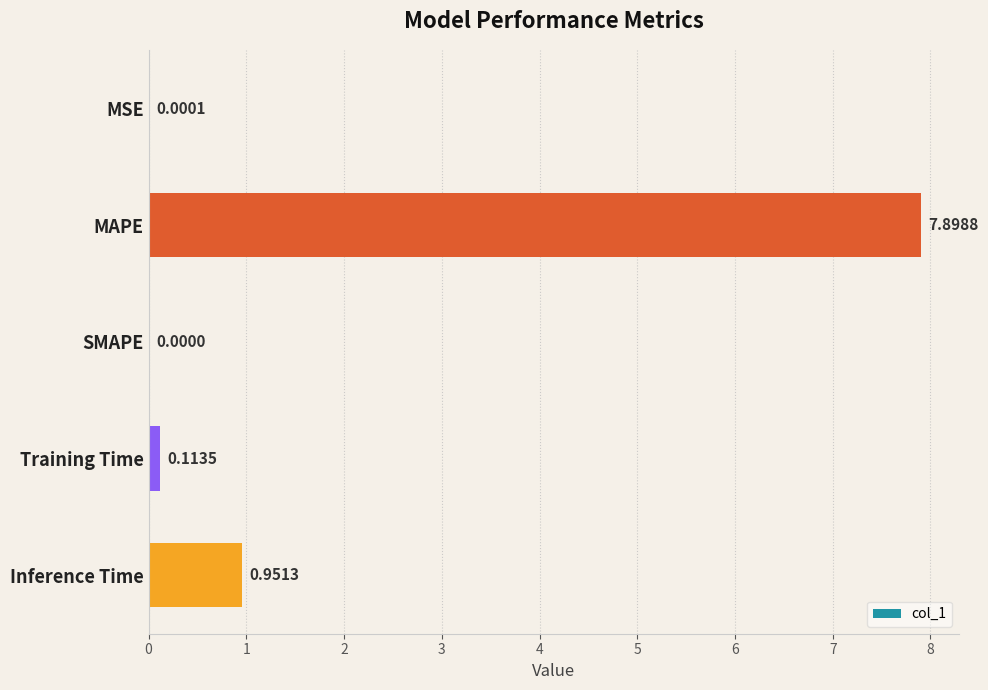

What is the sum of the values at SMAPE and MAPE?

7.9